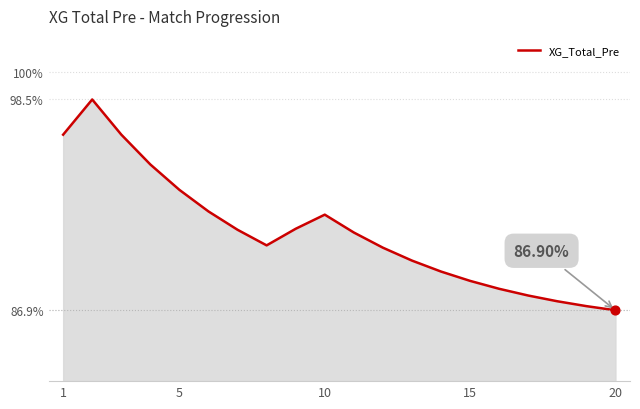

What is the difference between the maximum and minimum values?

11.6